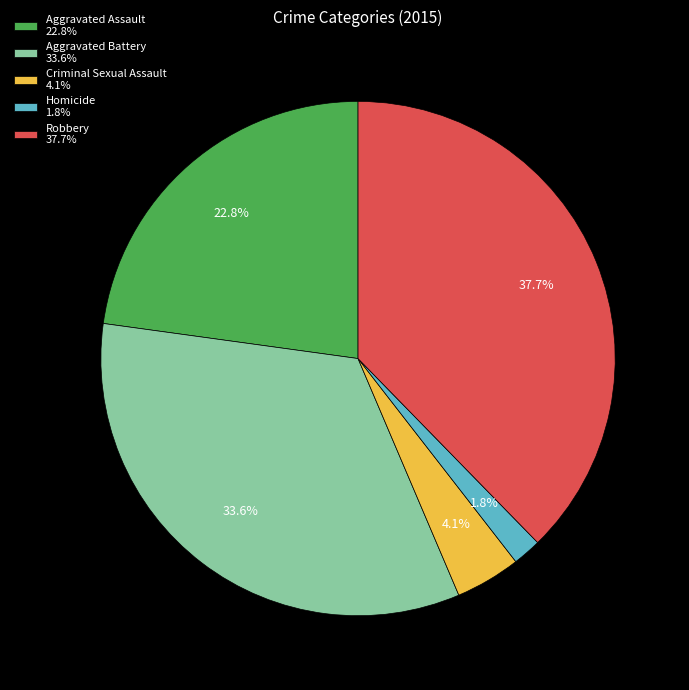

True or false: Aggravated Battery accounts for 41% of the total.

False